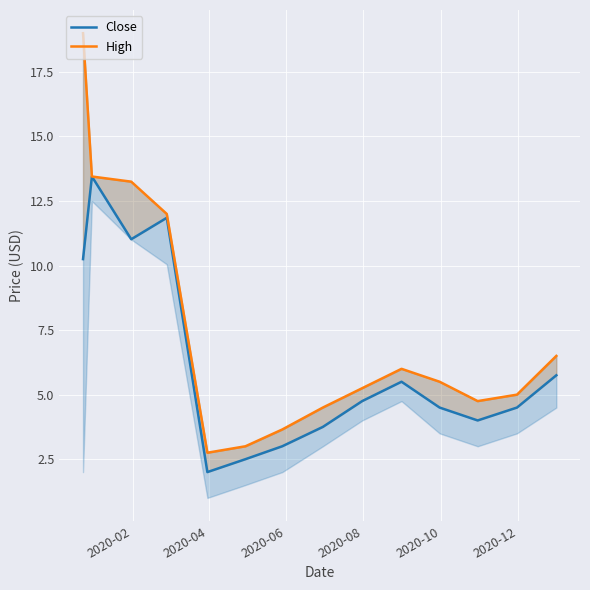

List the series in order of their peak value, lowest first.

Close, High